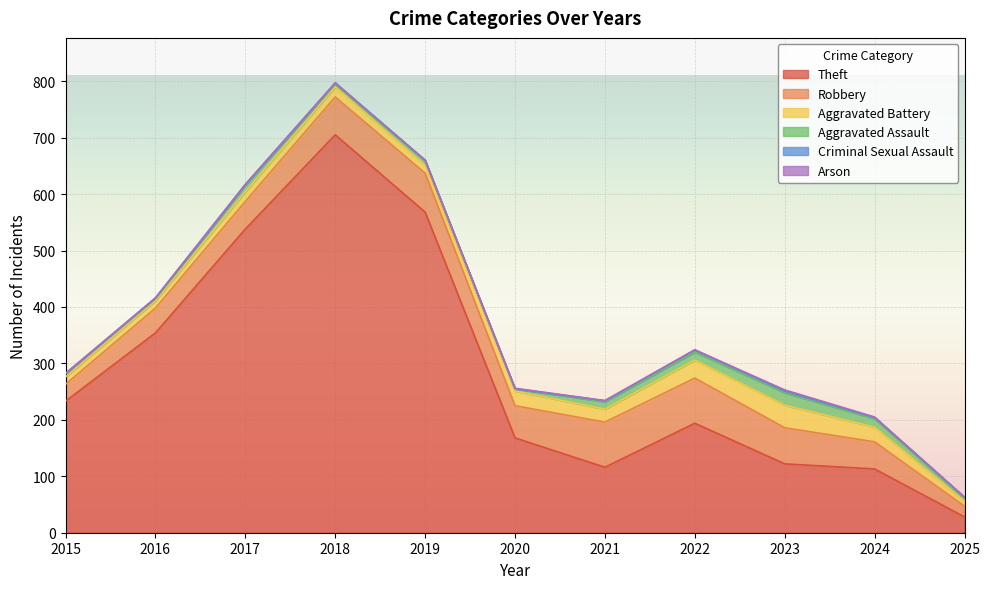

True or false: Theft and Aggravated Battery intersect in this chart.

False